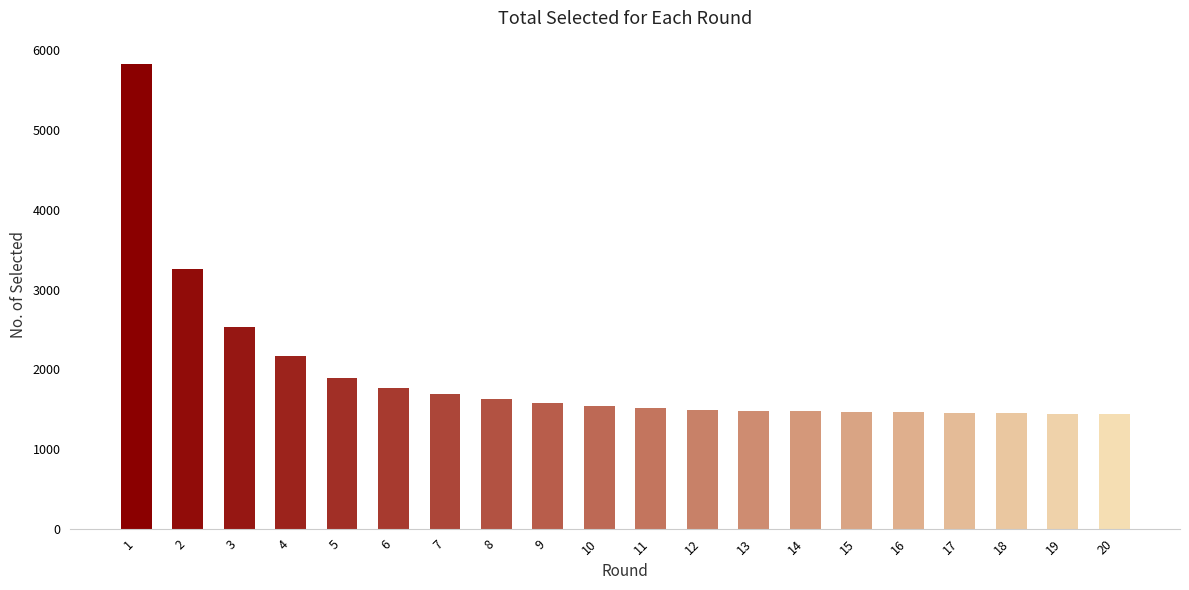

What is the difference between the second highest and second lowest values?

1819